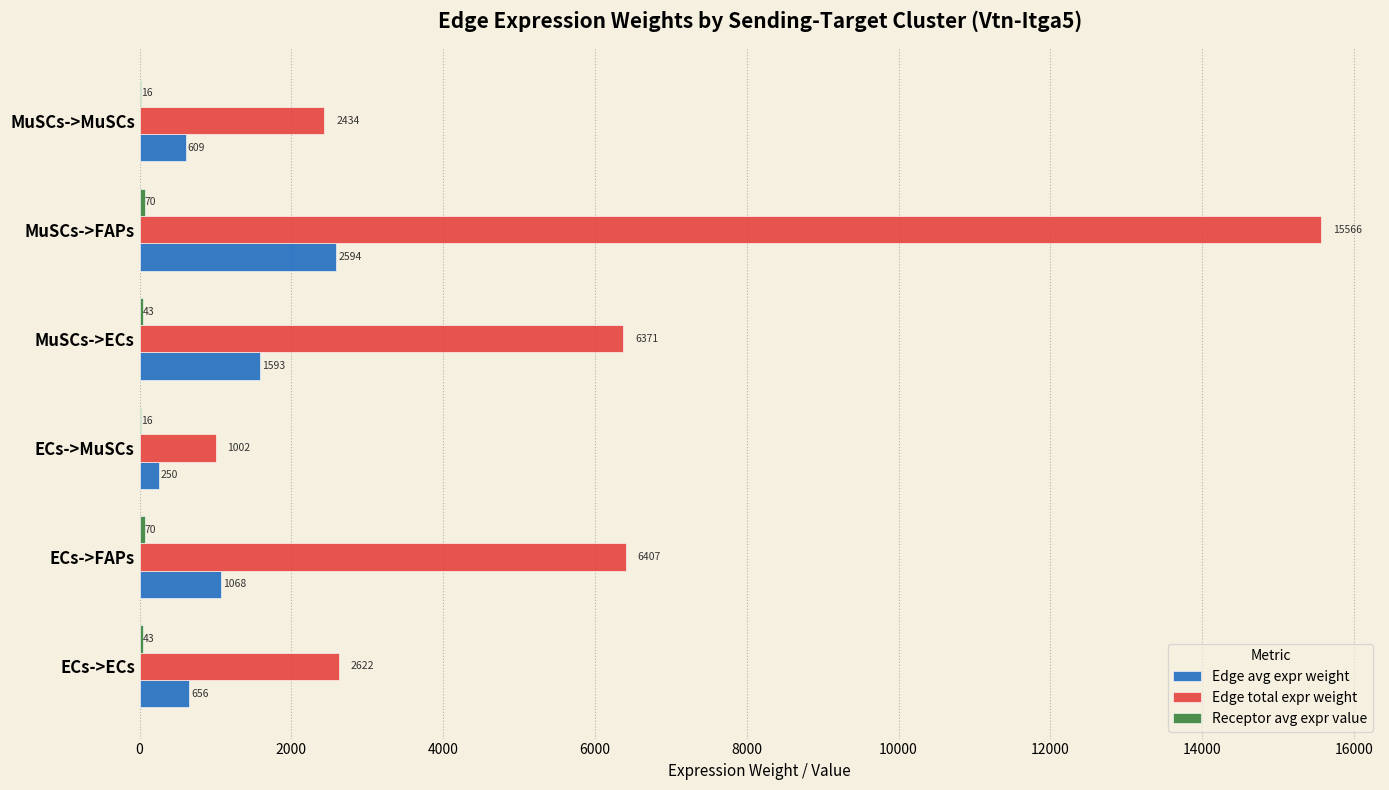

Which series has the largest total across all categories?

Edge total expr weight